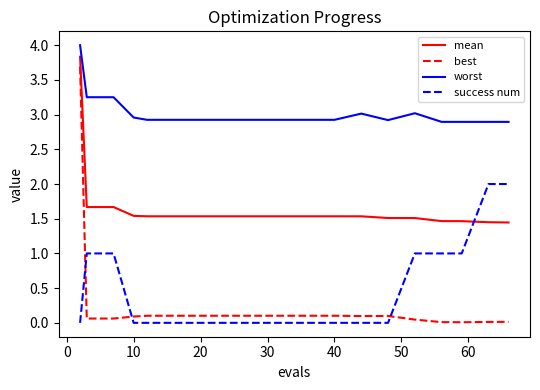

How many times do success num and best cross each other?

3